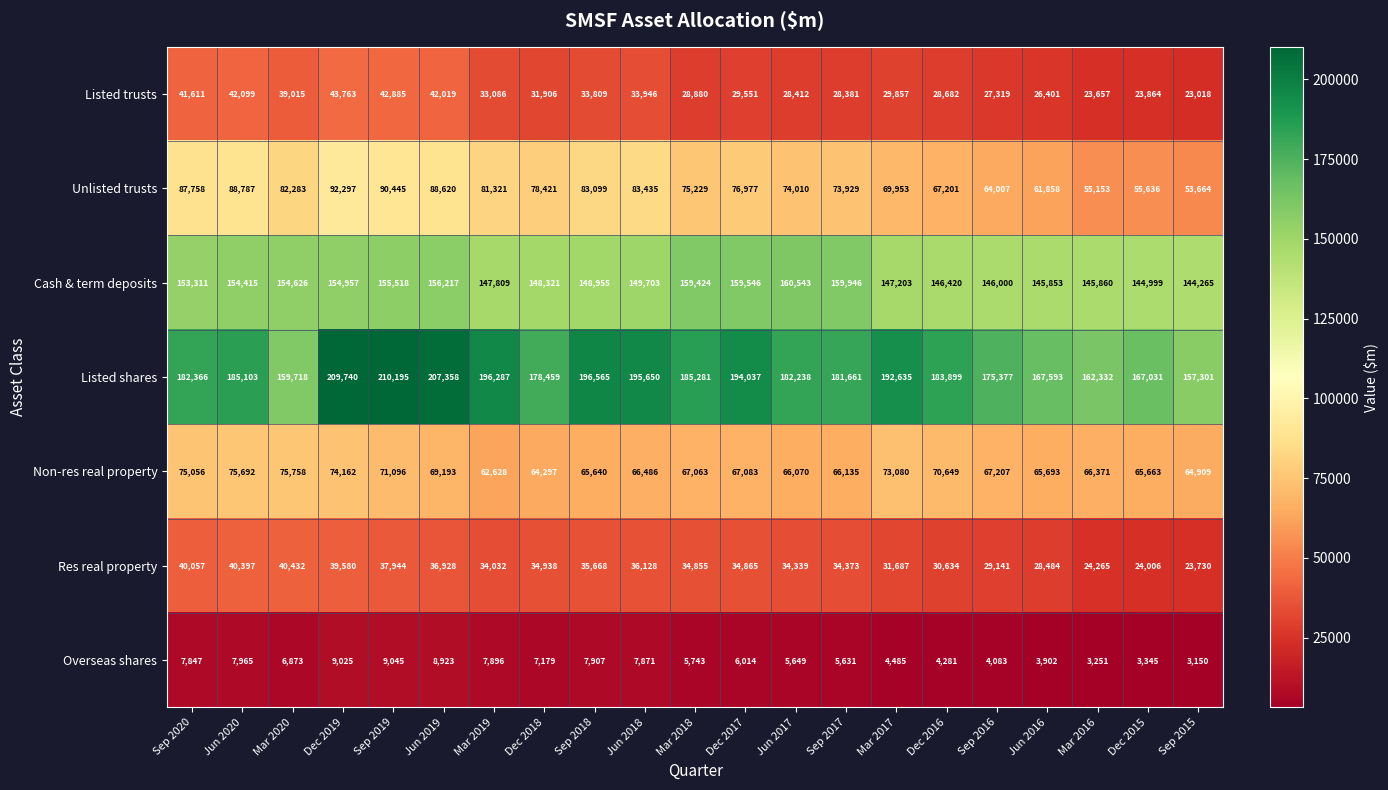

Which category has the lowest value in the Listed trusts series?

Sep 2015